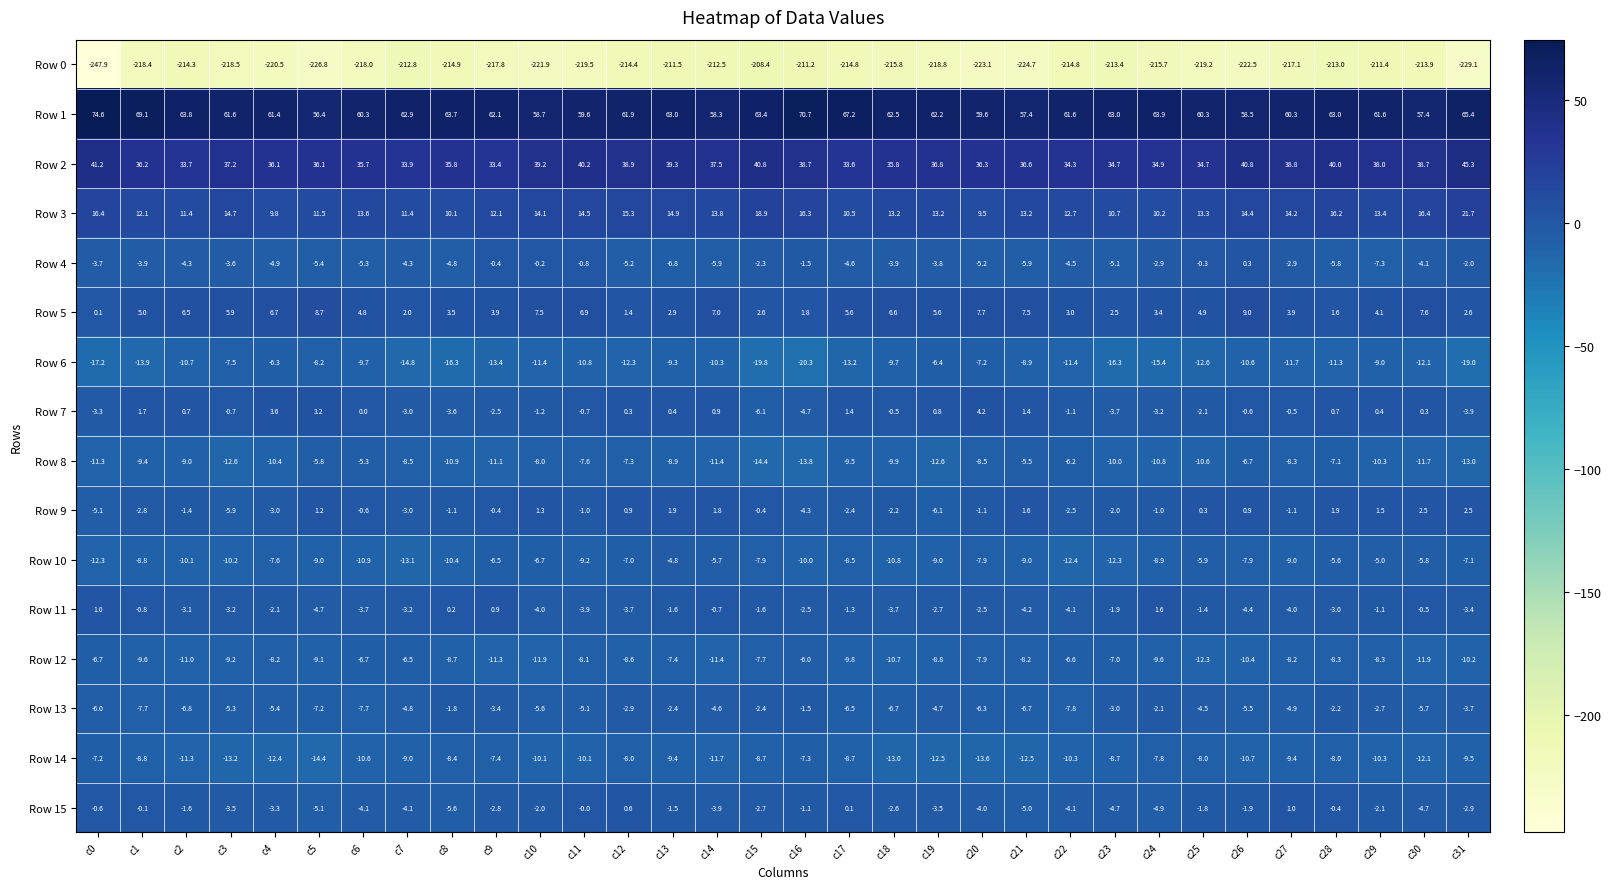

What is the spread (max minus min) of values at c31?

294.5